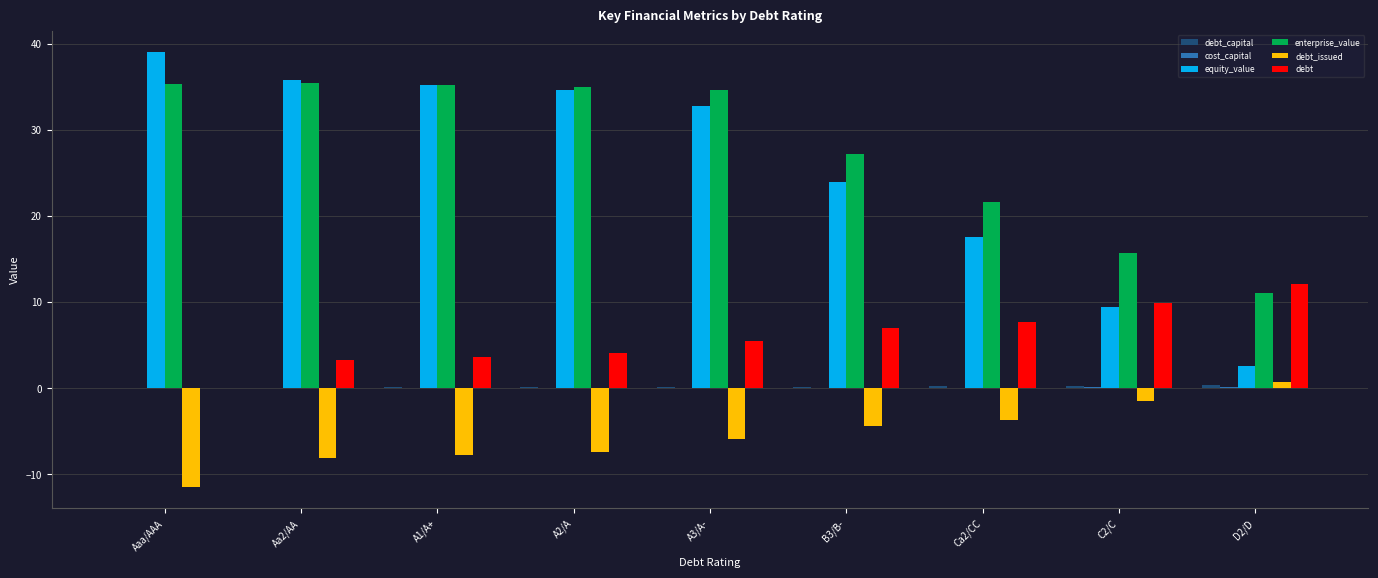

How many values in the debt_issued series exceed -5?

4